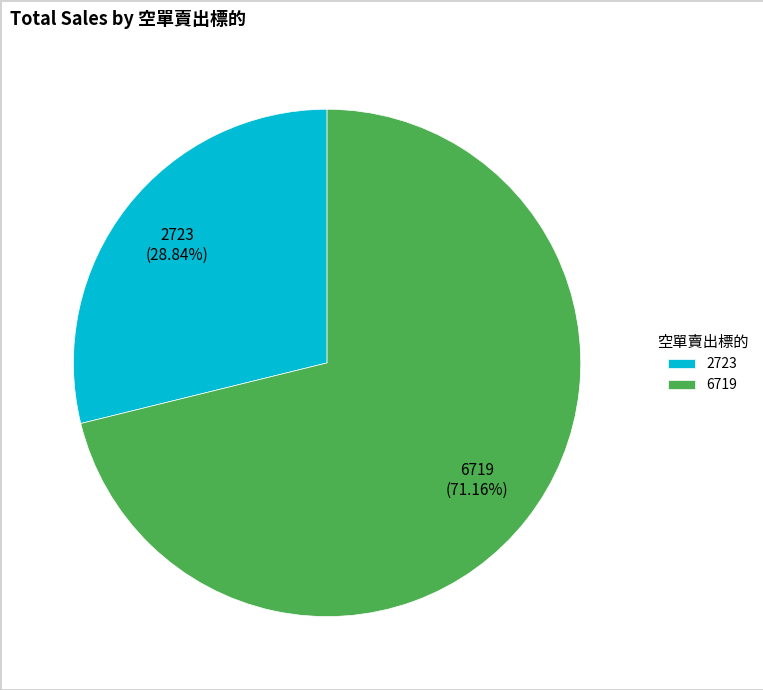

True or false: 2723 accounts for 29% of the total.

True